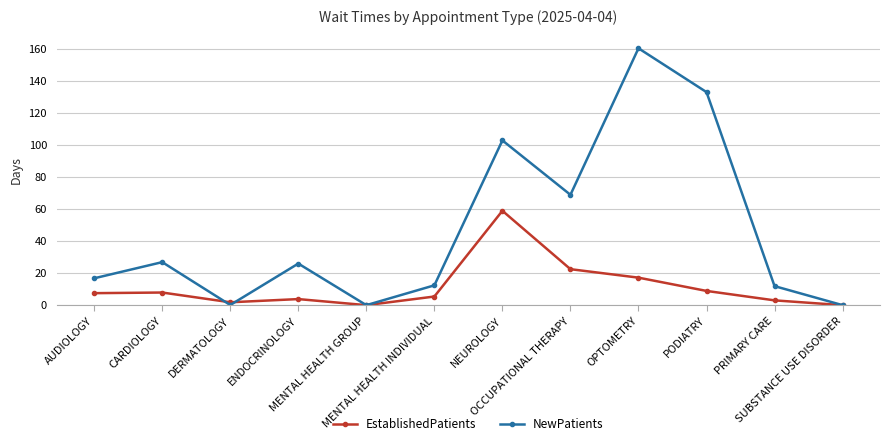

In EstablishedPatients, how many points are lower than both neighbors (excluding endpoints)?

2